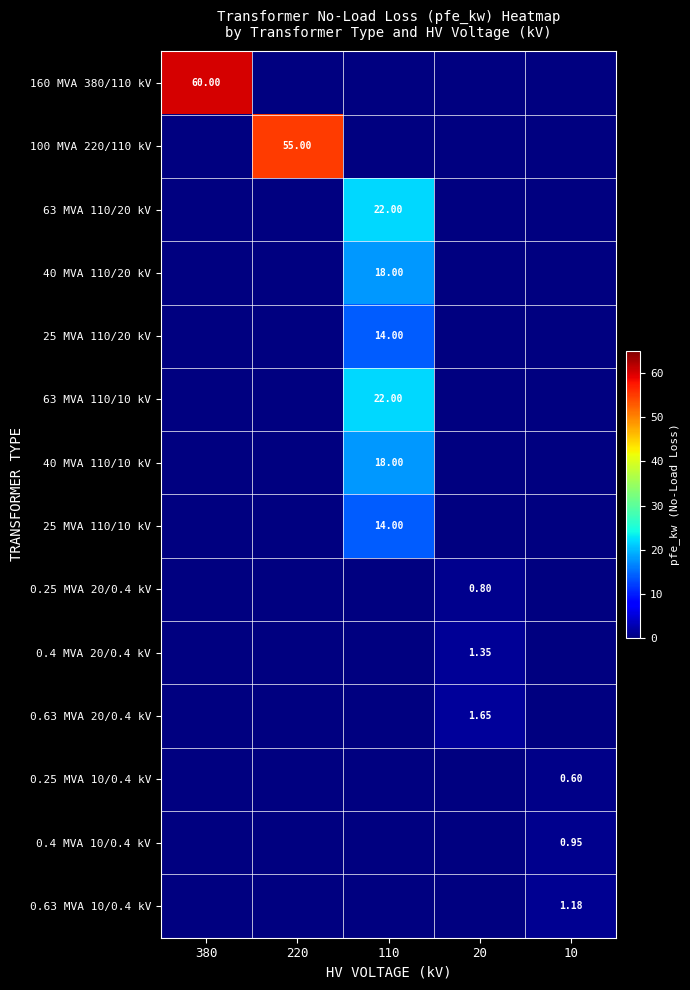

Rank the categories by 160 MVA 380/110 kV value from highest to lowest.

380, 220, 110, 20, 10